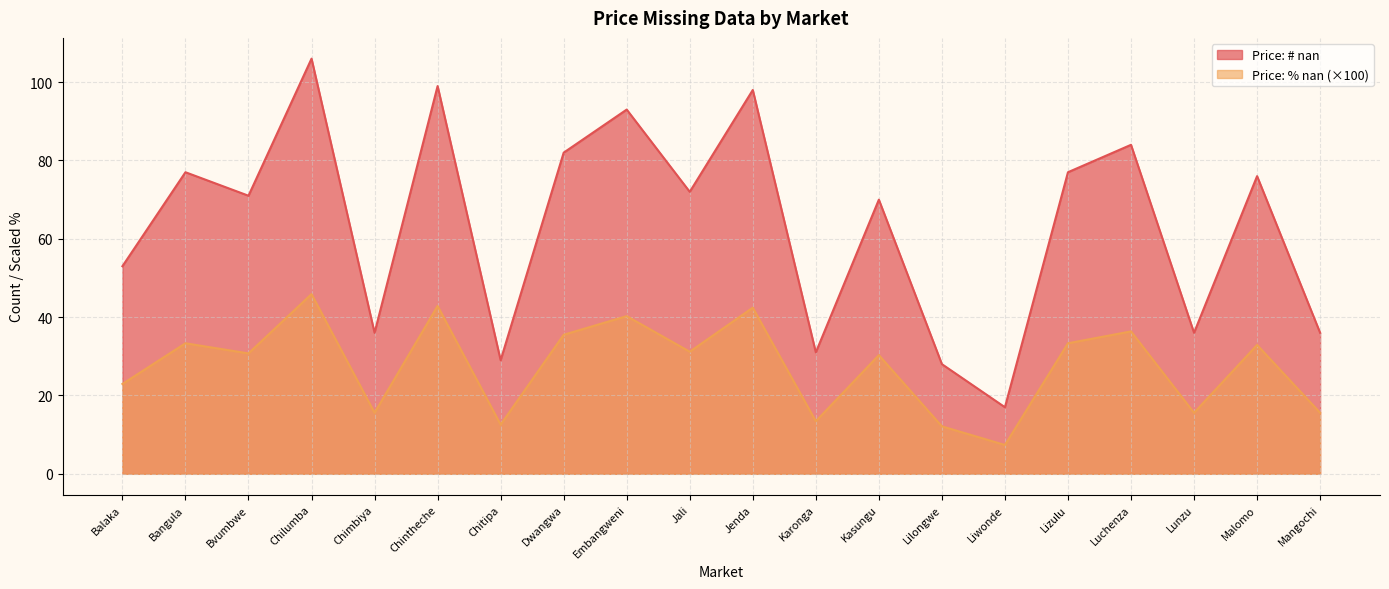

What is the sum of the Price: # nan values at Liwonde and Bangula?

94.0